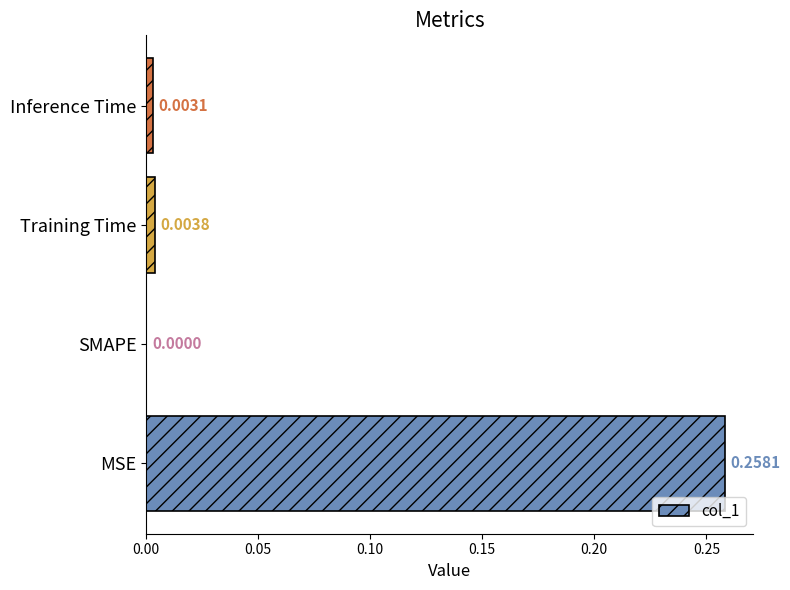

Are the bars horizontal?

Yes